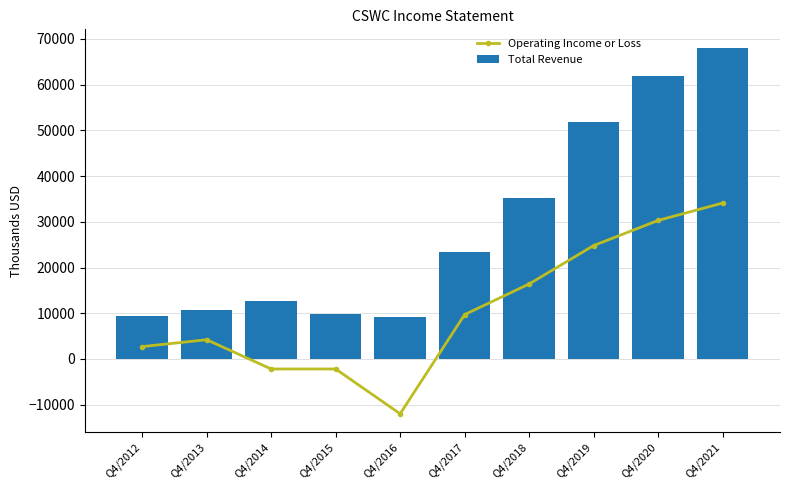

How many groups of bars are there?

10